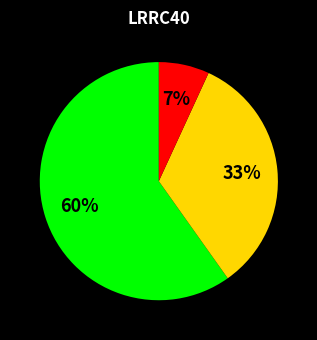

How many slices are in this pie chart?

3